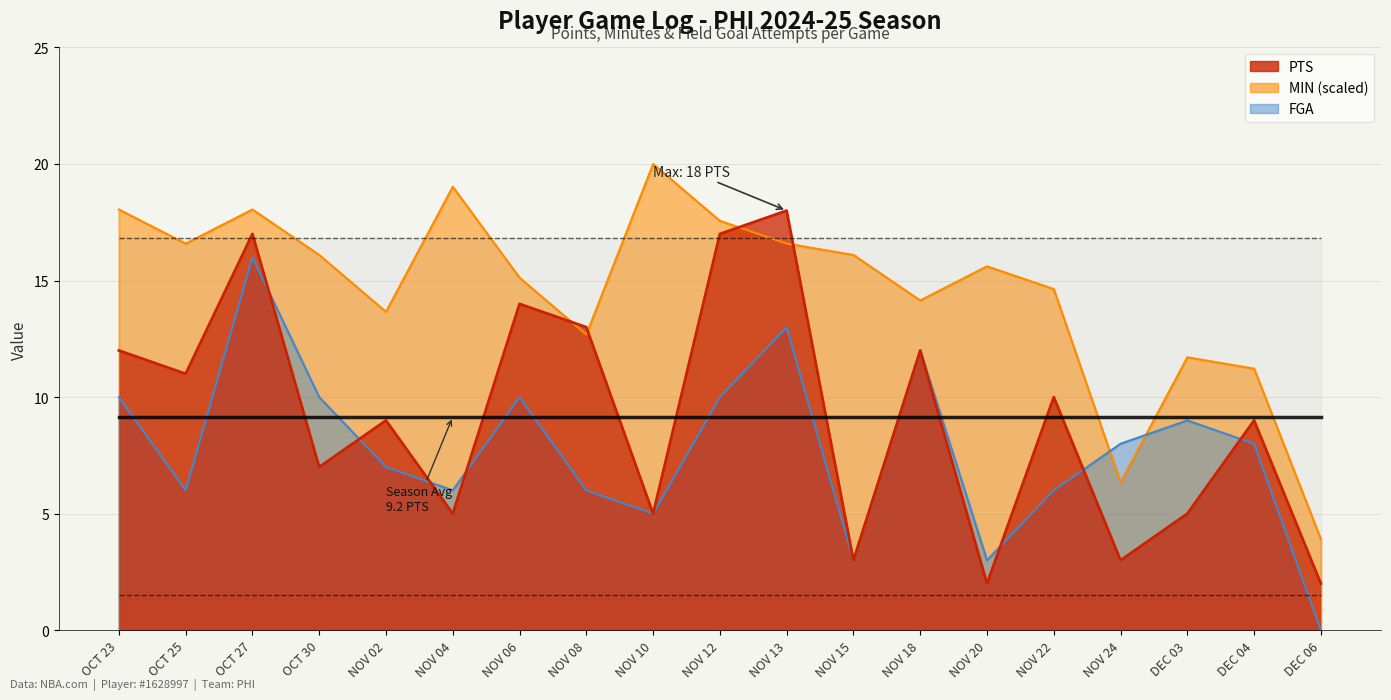

At NOV 04, list the series in order from smallest to largest.

PTS, FGA, MIN